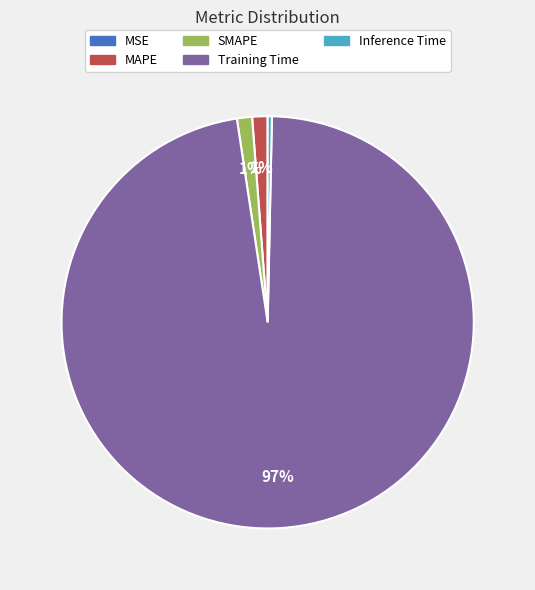

Is it true that MAPE is 14% of the pie?

False